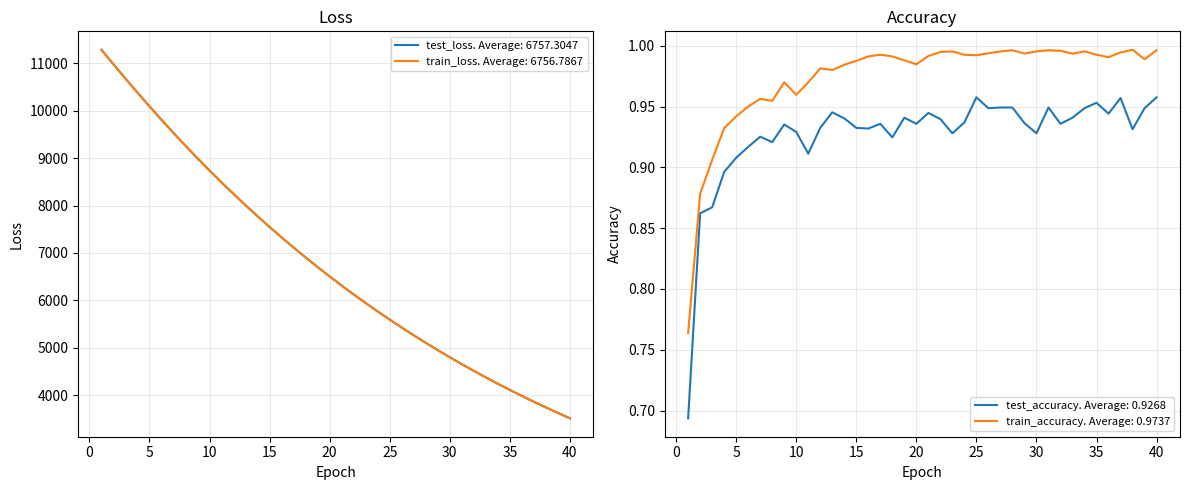

What is the total value across all series at 4?

20763.4